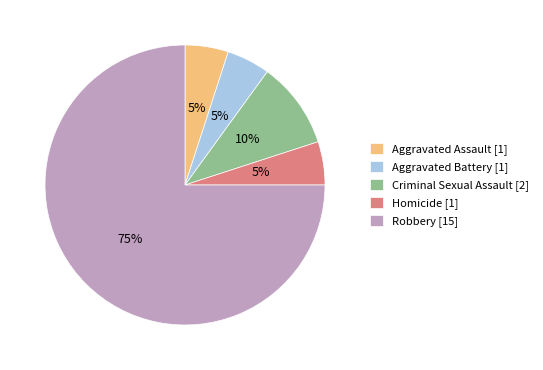

Which has a higher value, Robbery [15] or Aggravated Assault [1]?

Robbery [15]